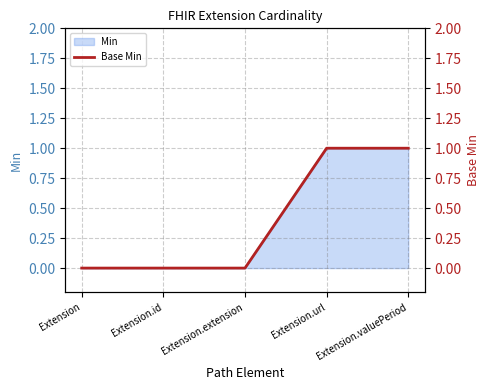

List the labels in order of value, smallest first.

Extension, Extension.id, Extension.extension, Extension.url, Extension.valuePeriod